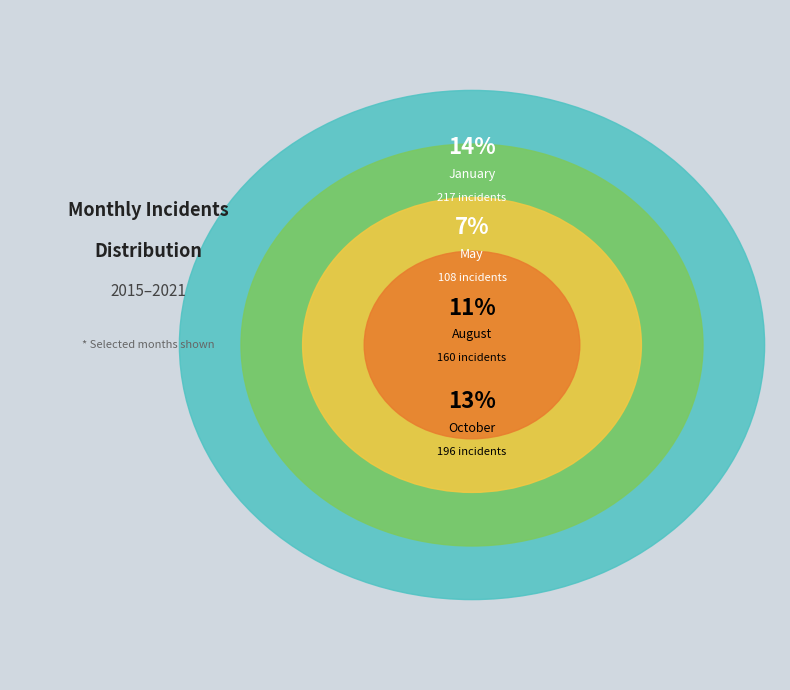

True or false: February accounts for 1% of the total.

False